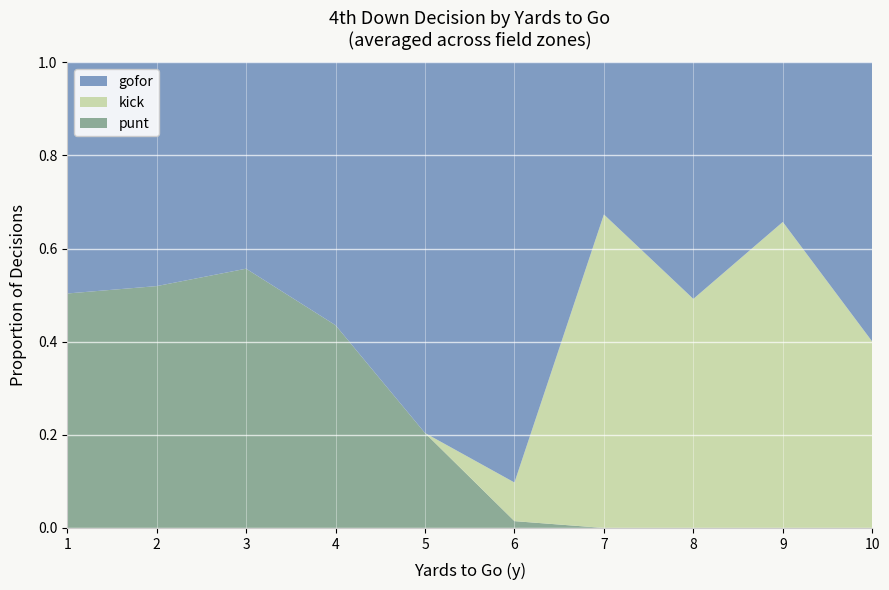

What is the total value across all series at 9?

1.0